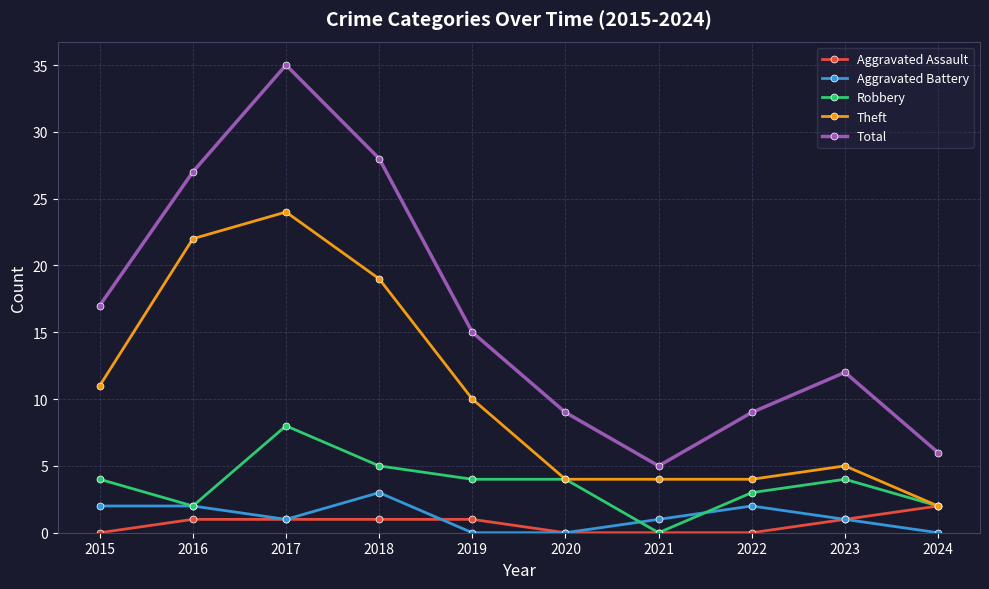

Which category has the highest value across all series?

2017